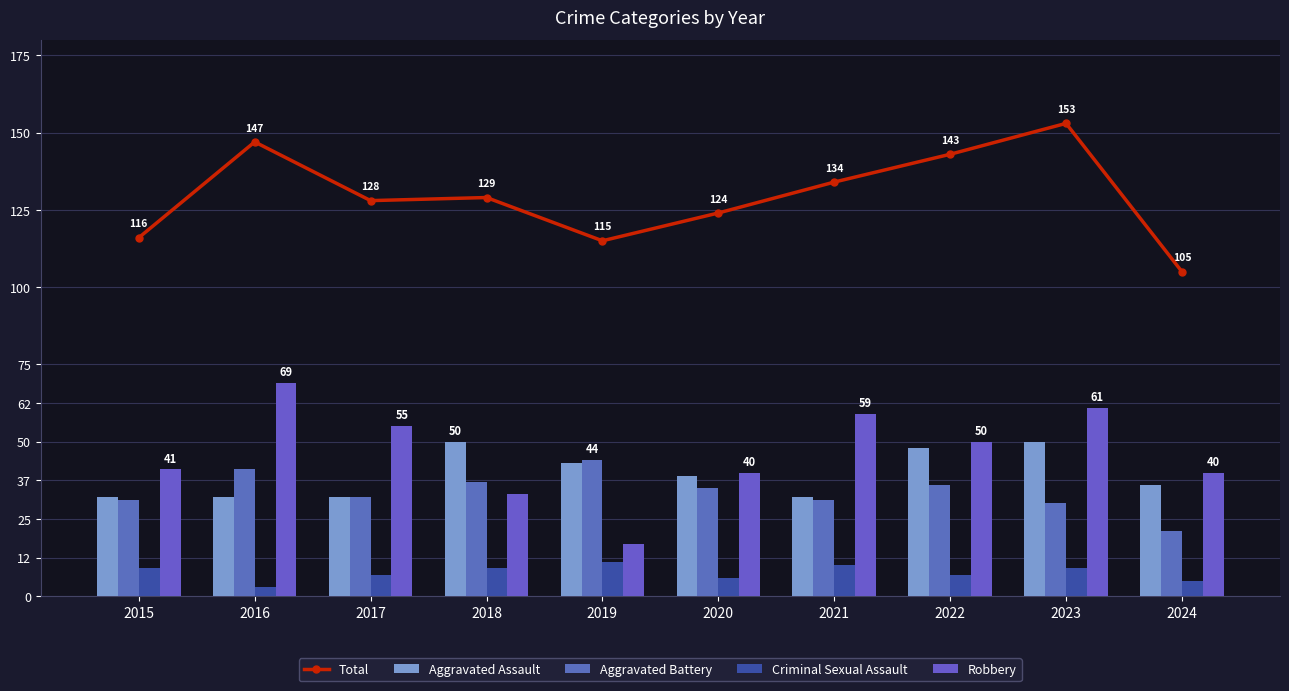

The value of Robbery at 2018 is 33. True or false?

True